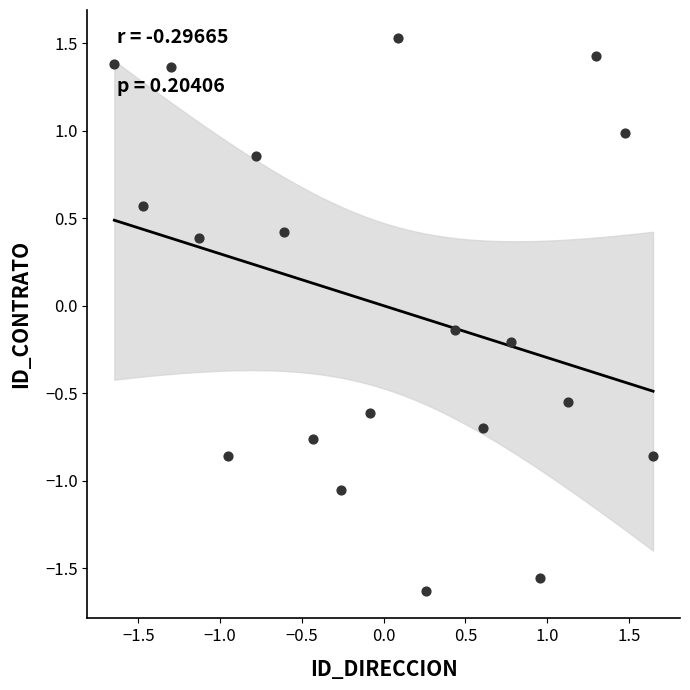

What is the range of Y values (max minus min)?

3.2